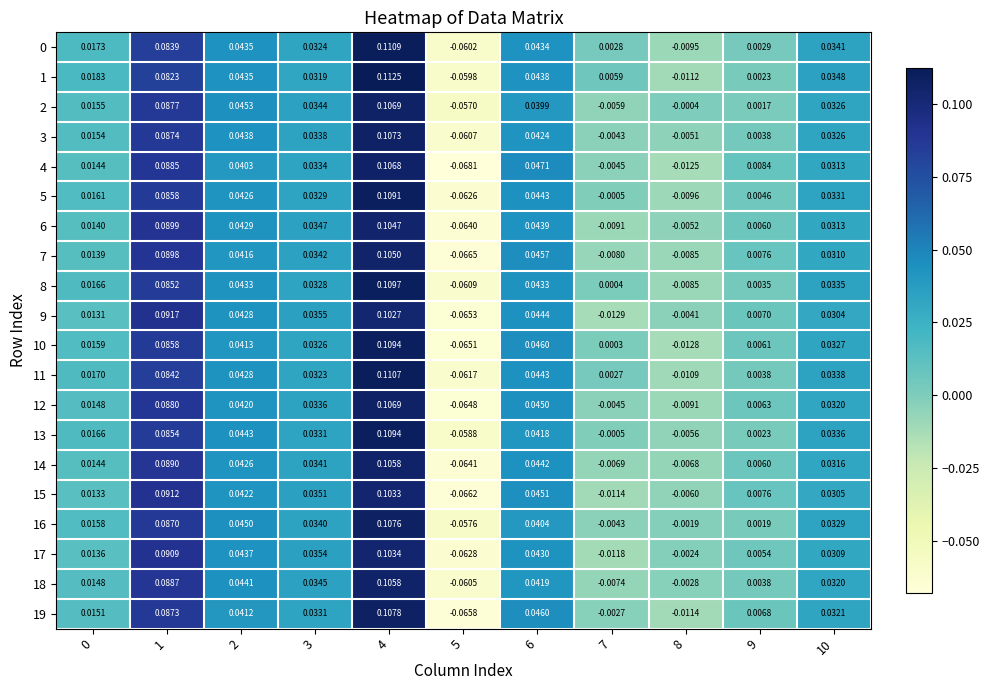

How many data points does each series have?

11